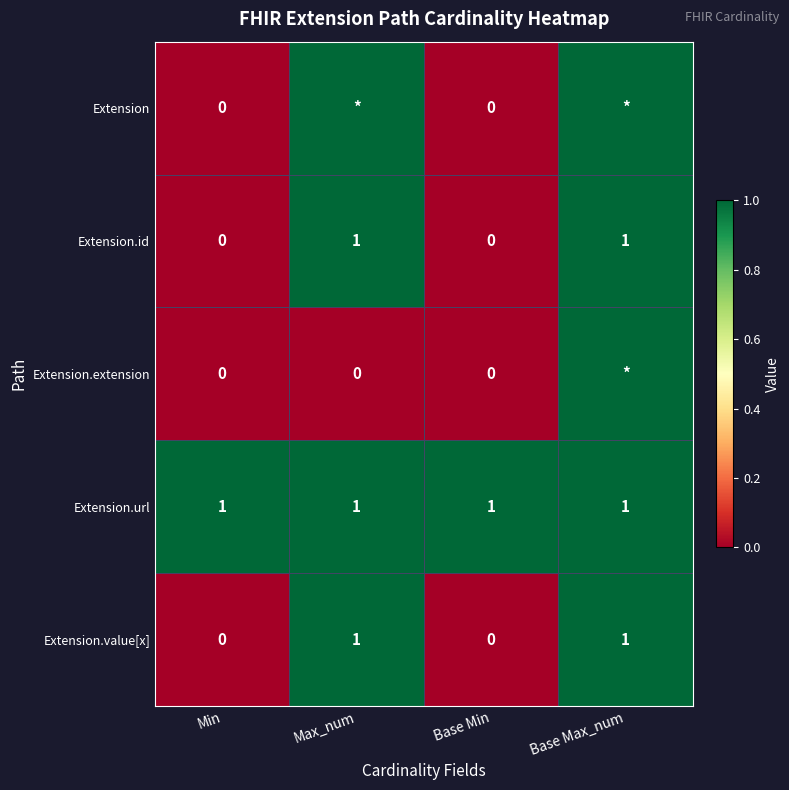

Count the Extension.id values in the range 0 to 1.

4